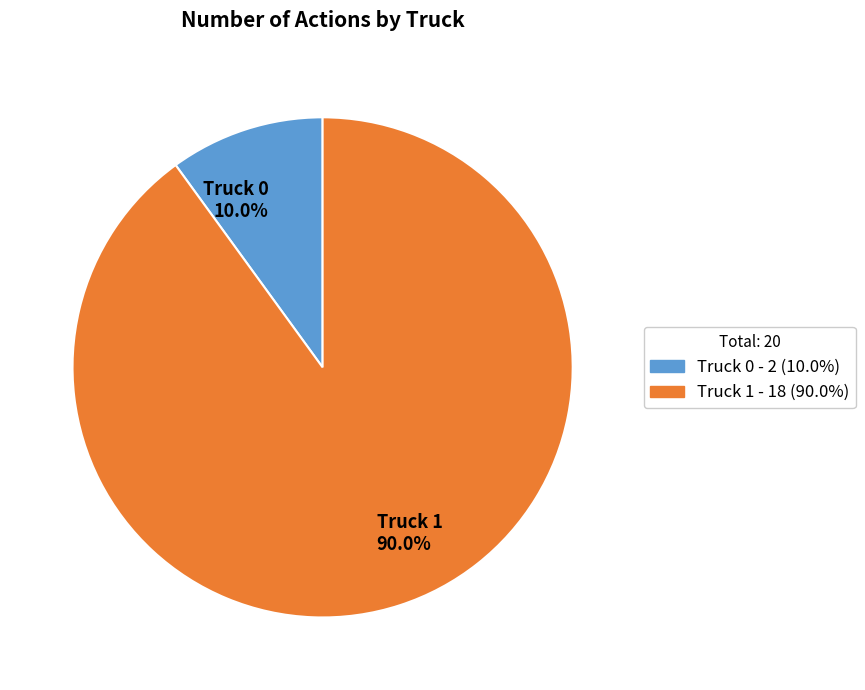

What percentage is the Truck 1 slice, to the nearest percent?

90%